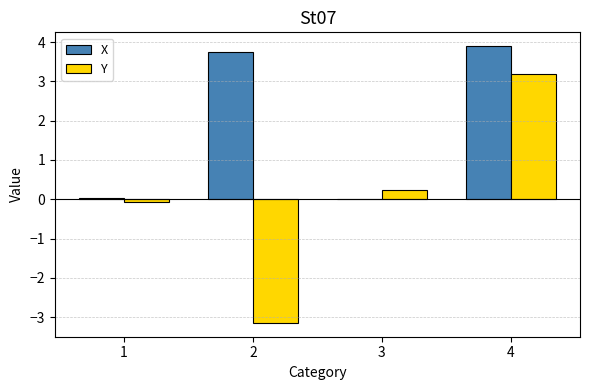

Between 1 and 4, which series saw the biggest shift?

X